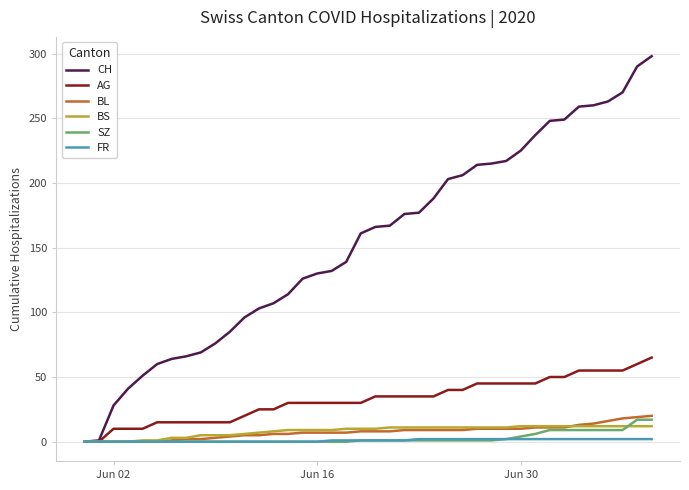

What is the average value of the BS series?

8